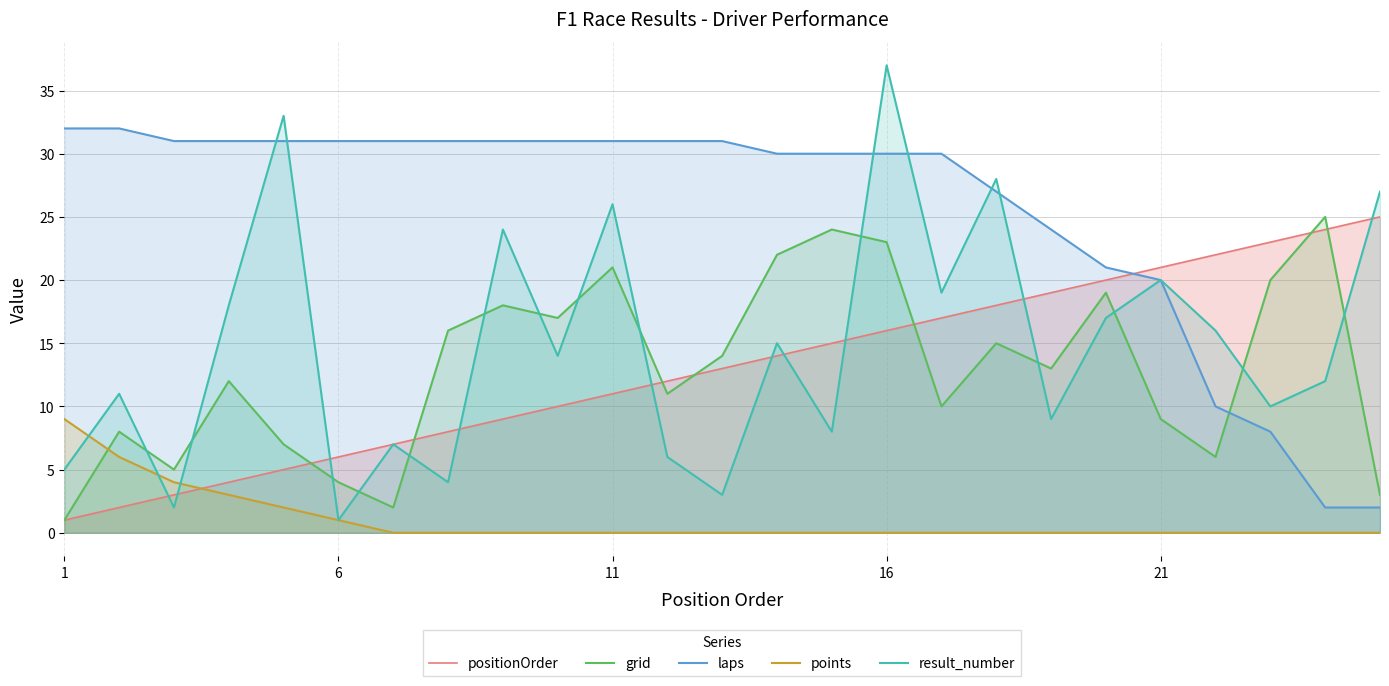

What is the average value of the positionOrder series?

13